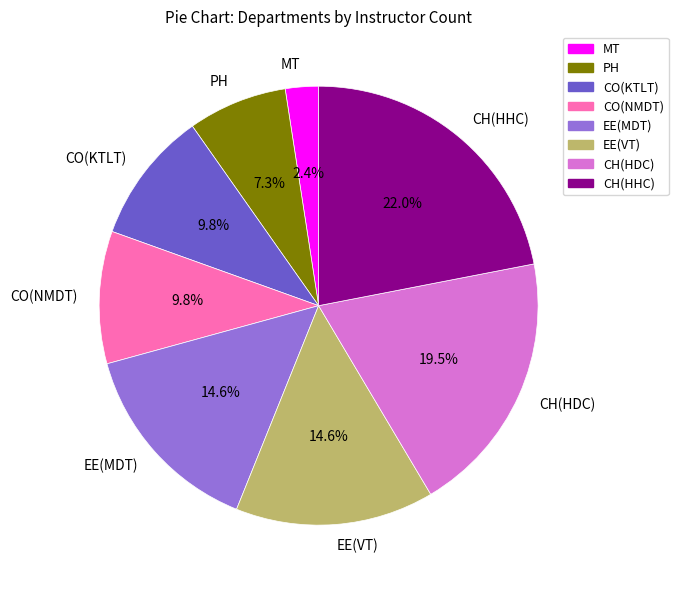

To the nearest percent, what is the average slice percentage?

12%